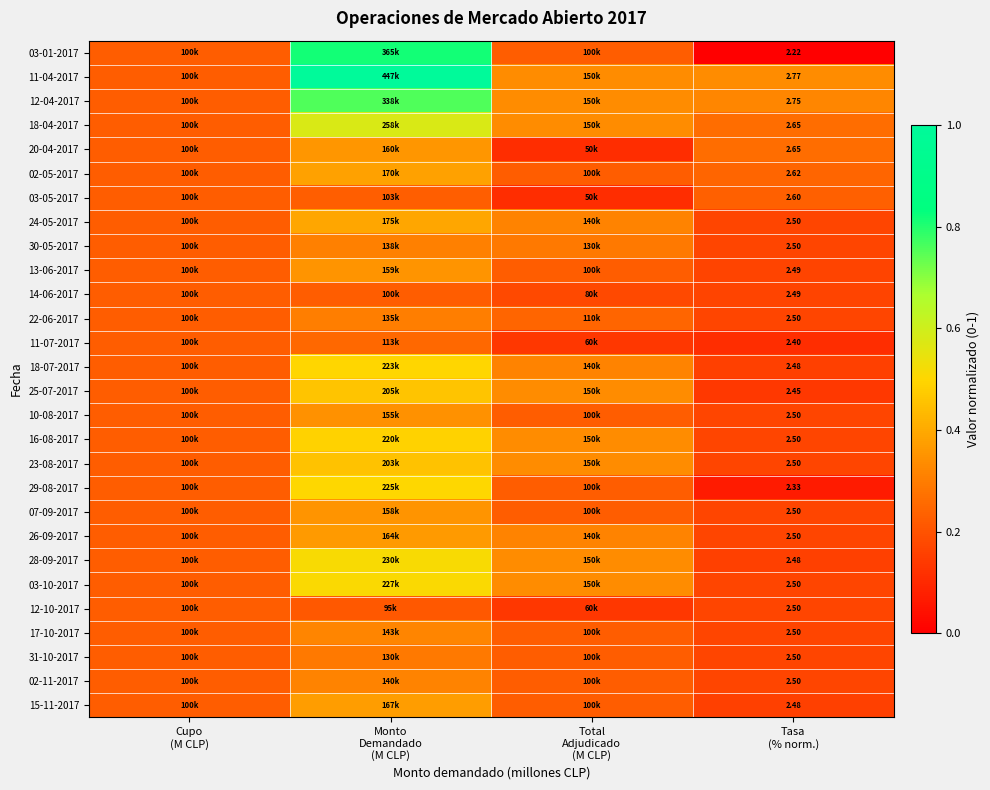

List the series in order of their peak value, lowest first.

14-06-2017, 12-10-2017, 03-05-2017, 11-07-2017, 31-10-2017, 22-06-2017, 30-05-2017, 02-11-2017, 17-10-2017, 10-08-2017, 07-09-2017, 13-06-2017, 20-04-2017, 26-09-2017, 15-11-2017, 02-05-2017, 24-05-2017, 23-08-2017, 25-07-2017, 16-08-2017, 18-07-2017, 29-08-2017, 03-10-2017, 28-09-2017, 18-04-2017, 12-04-2017, 03-01-2017, 11-04-2017